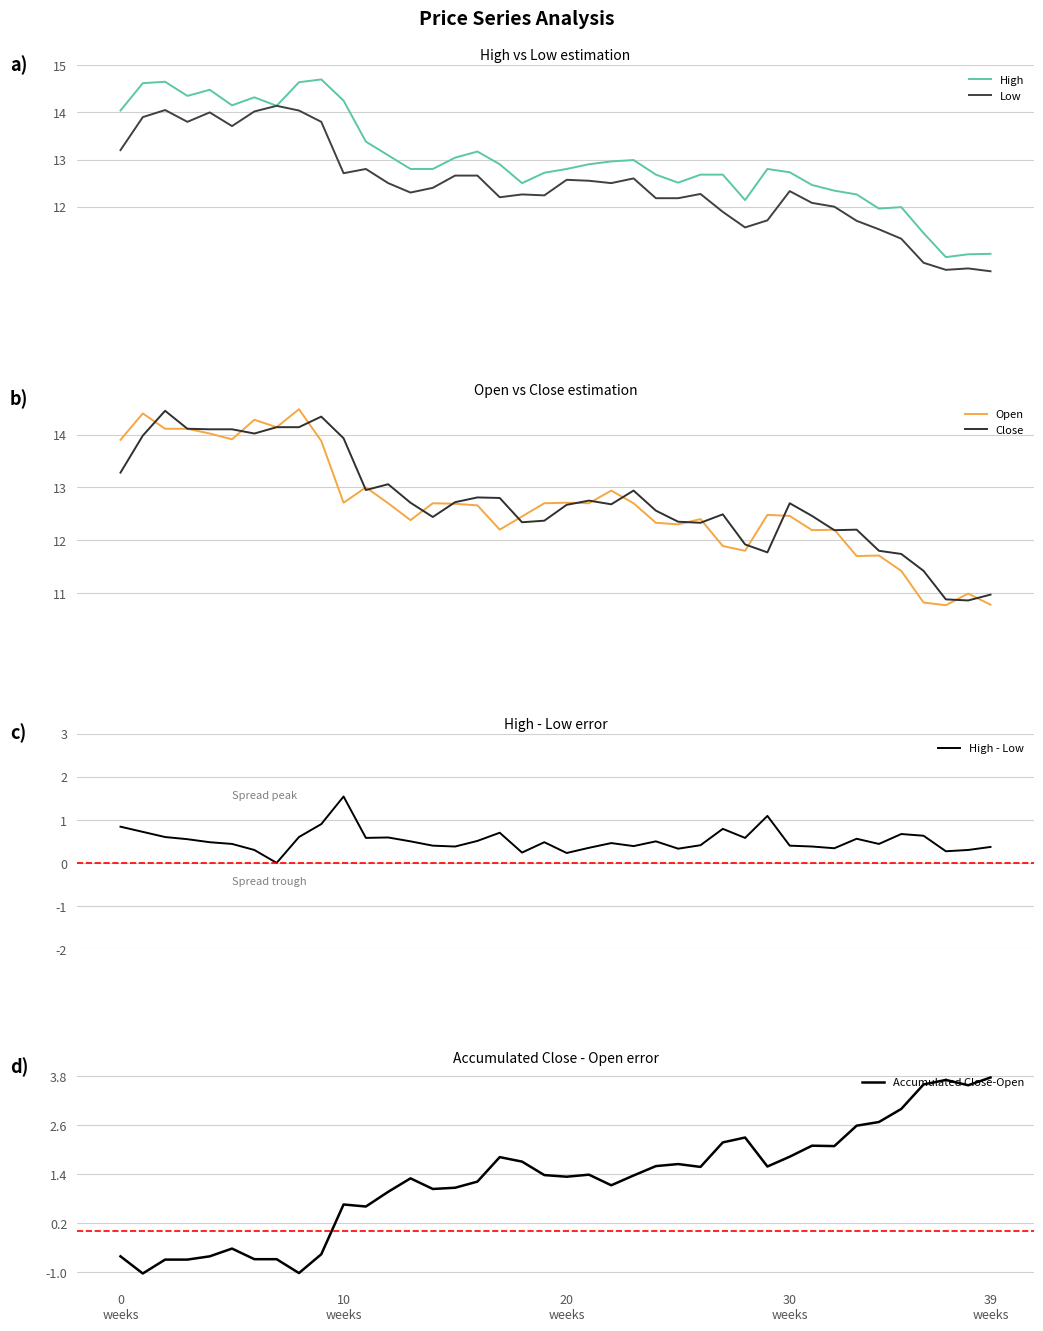

Between 15 and 35, which series saw the biggest shift?

Accumulated Close-Open